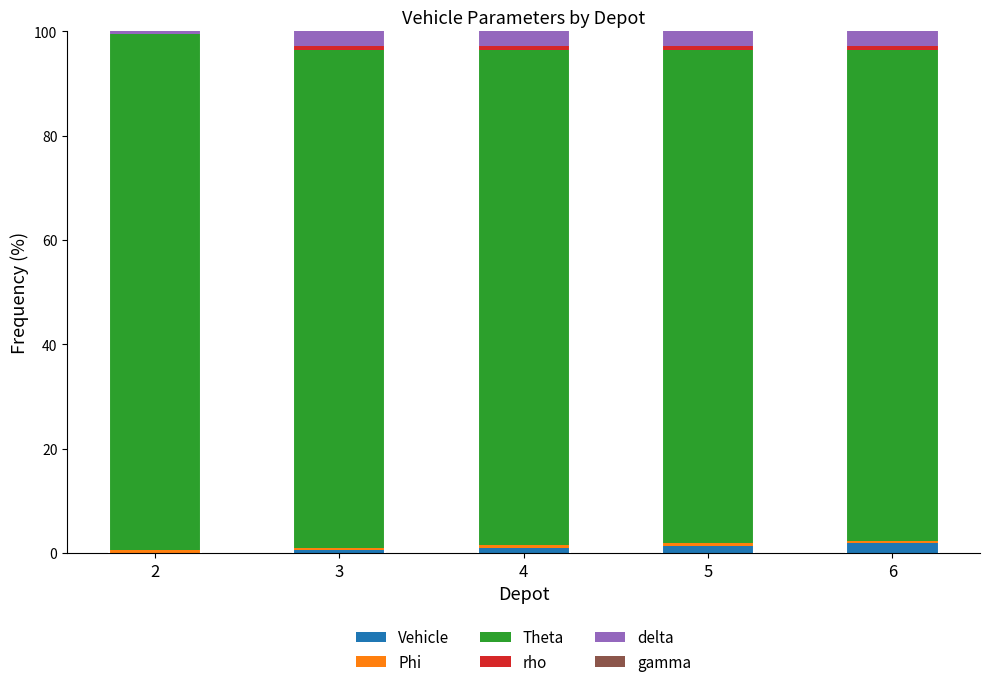

Count the number of data series in this chart.

6